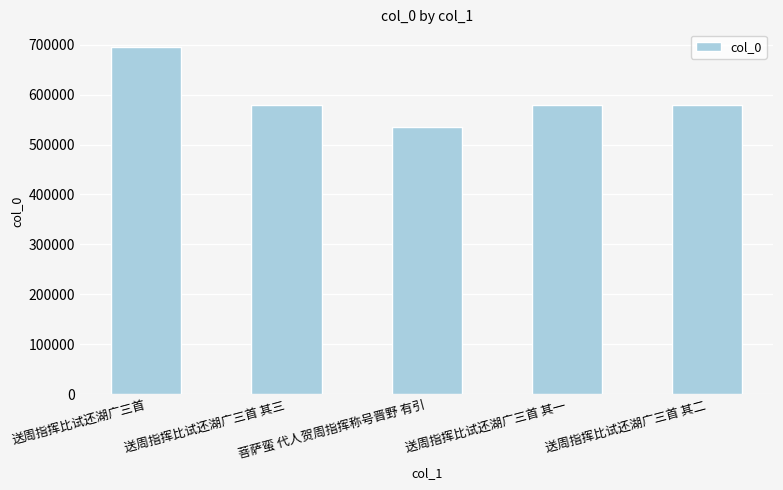

Between 送周指挥比试还湖广三首 其一 and 菩萨蛮 代人贺周指挥称号晋野 有引, which is larger?

送周指挥比试还湖广三首 其一